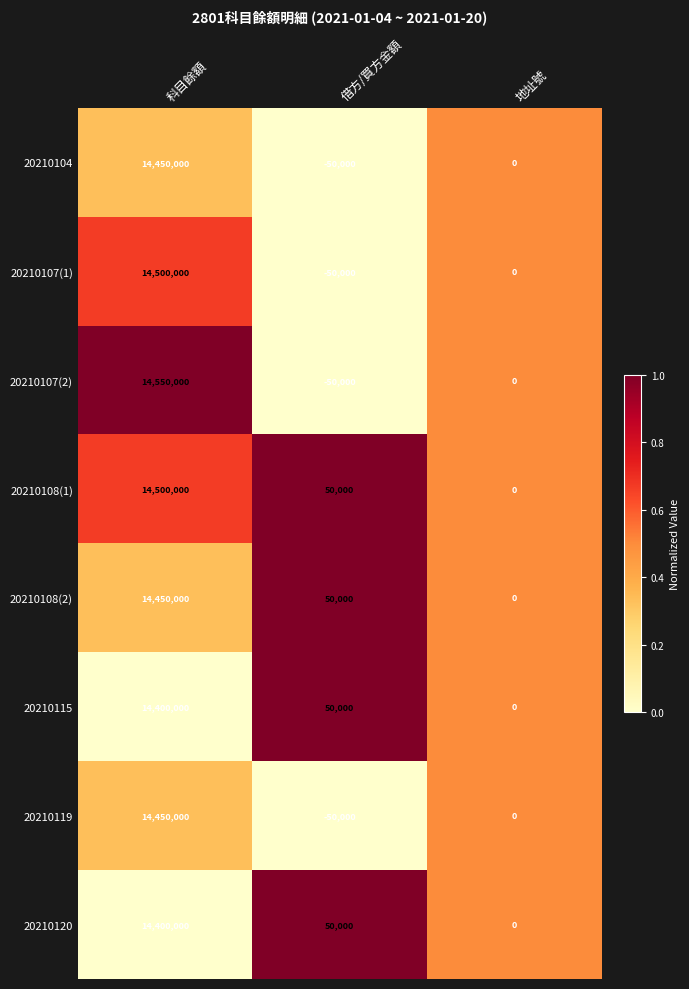

Is it true that 20210119 equals 14450000 at 科目餘額?

True